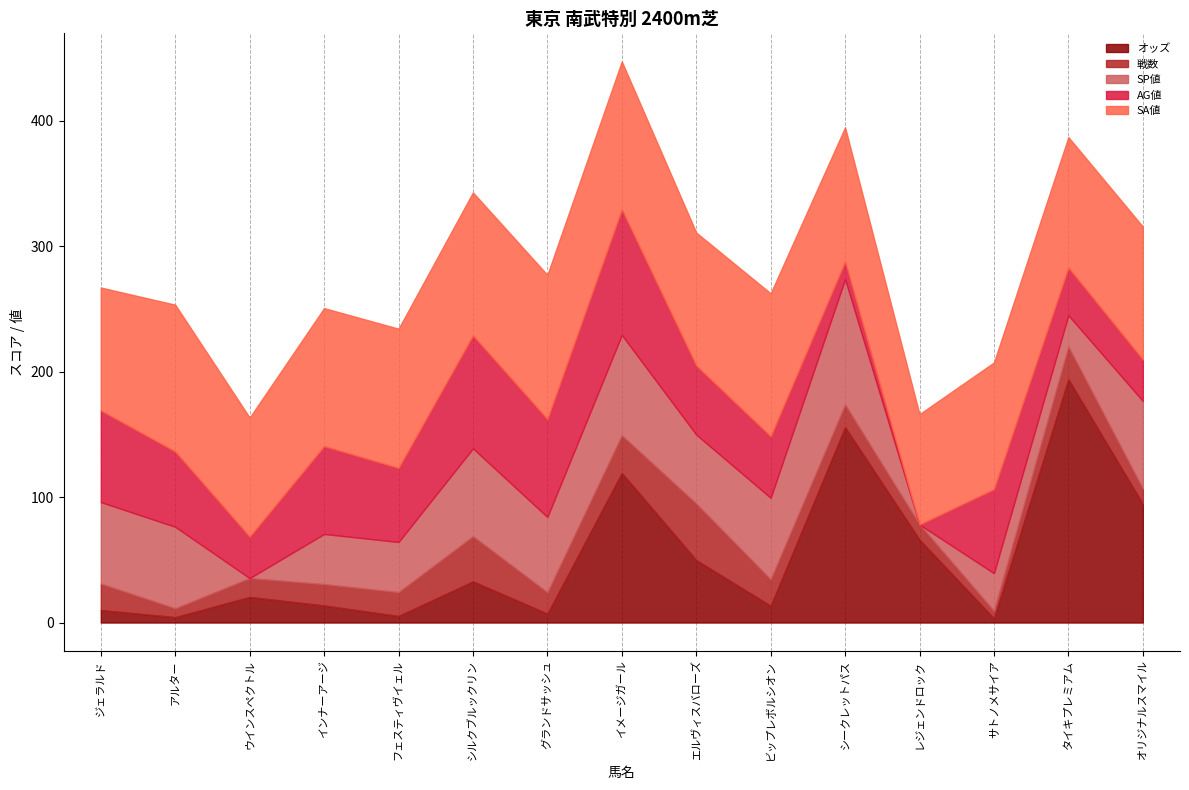

At how many categories does at least one series exceed 18?

15